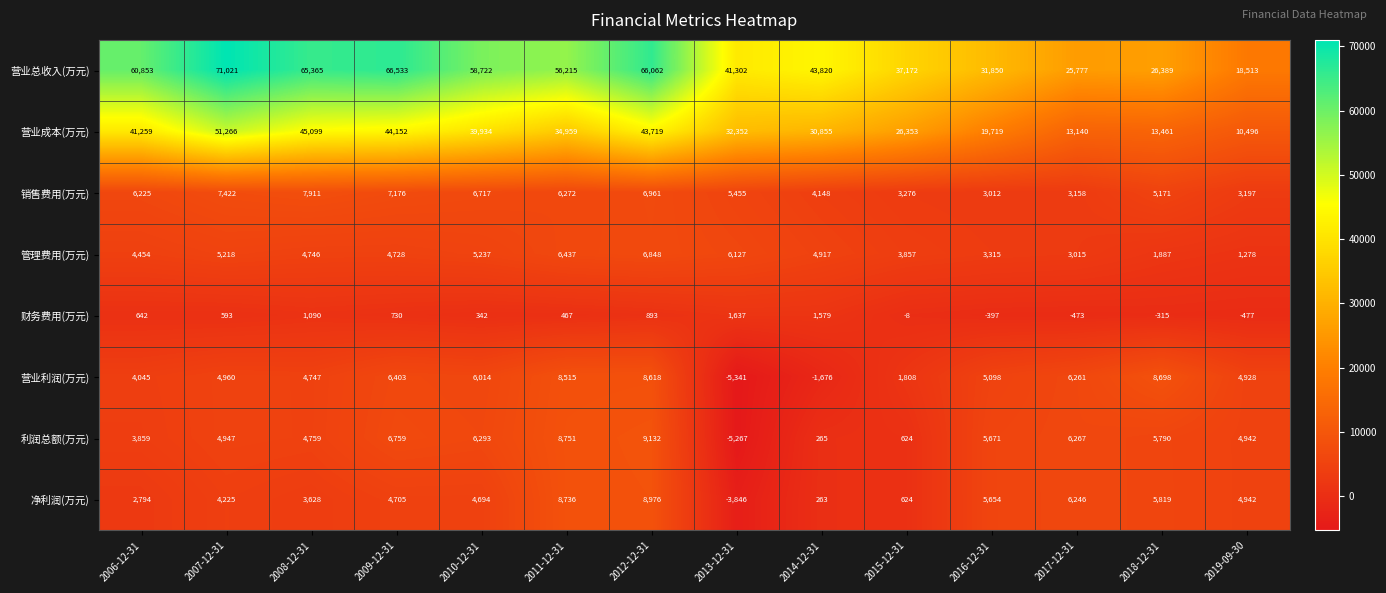

List the labels in order of 净利润(万元) value, largest first.

2012-12-31, 2011-12-31, 2017-12-31, 2018-12-31, 2016-12-31, 2019-09-30, 2009-12-31, 2010-12-31, 2007-12-31, 2008-12-31, 2006-12-31, 2015-12-31, 2014-12-31, 2013-12-31